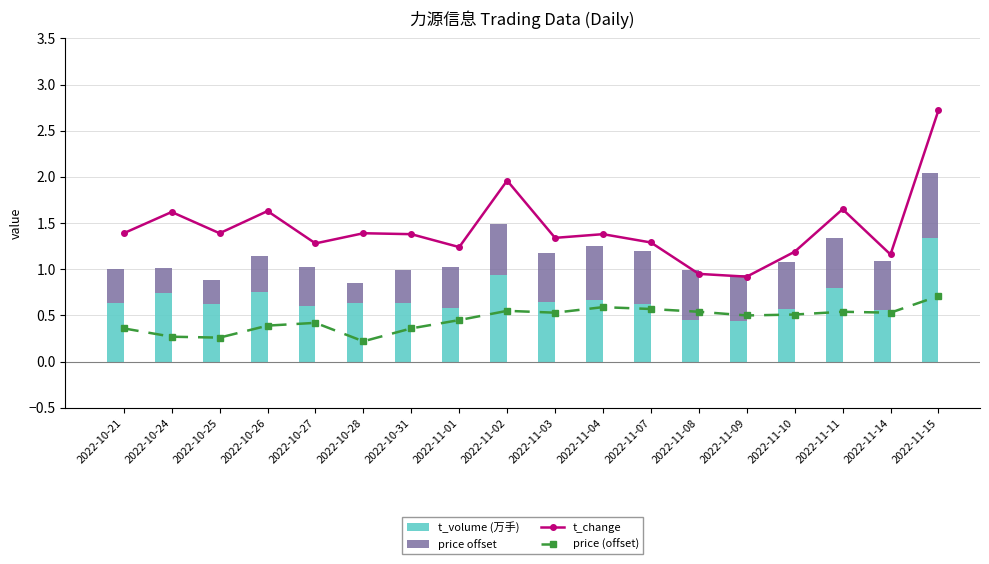

Count the number of categories in the chart.

18